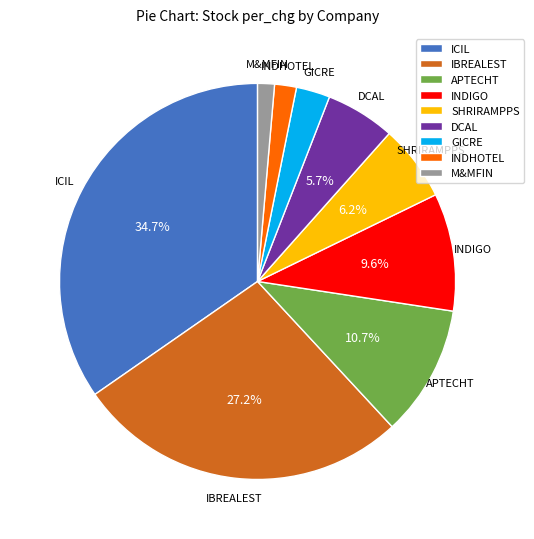

What is the ratio of the value at INDIGO to the value at APTECHT?

0.9